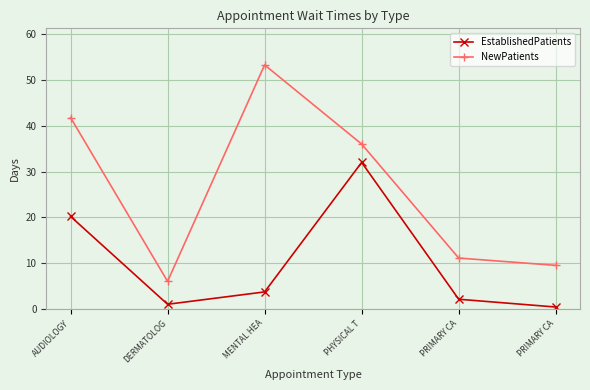

Reading right to left, what are all the values shown in this chart?

EstablishedPatients: PRIMARY CA=0.4	PRIMARY CA=2.1	PHYSICAL T=32.0	MENTAL HEA=3.7	DERMATOLOG=1.0	AUDIOLOGY=20.2
NewPatients: PRIMARY CA=9.5	PRIMARY CA=11.1	PHYSICAL T=36.0	MENTAL HEA=53.3	DERMATOLOG=6.0	AUDIOLOGY=41.8